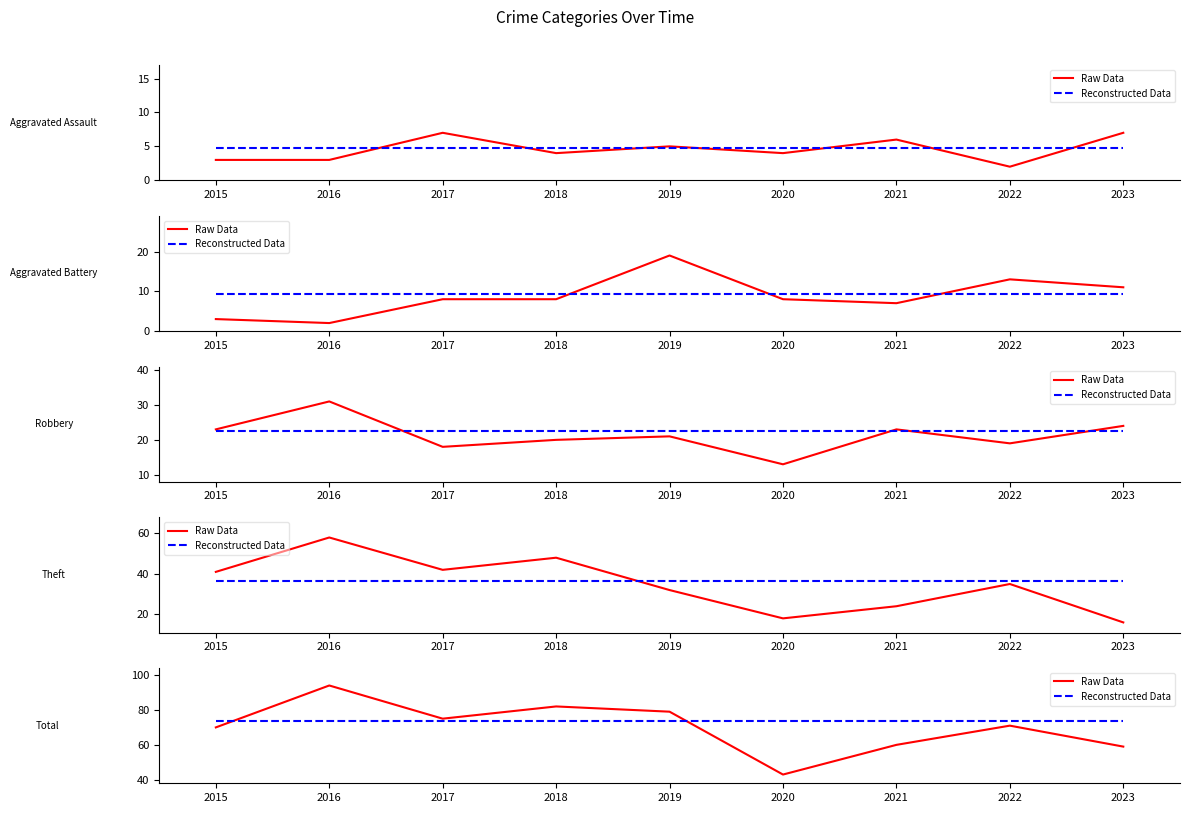

Rank the series at 2022 from highest to lowest value.

Reconstructed Data, Raw Data